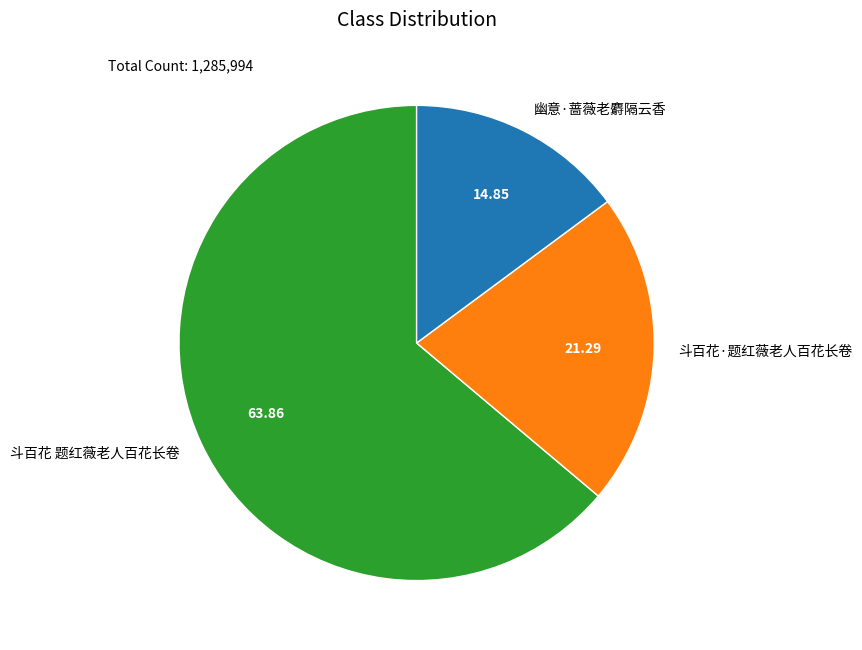

Does any single category account for the majority?

Yes